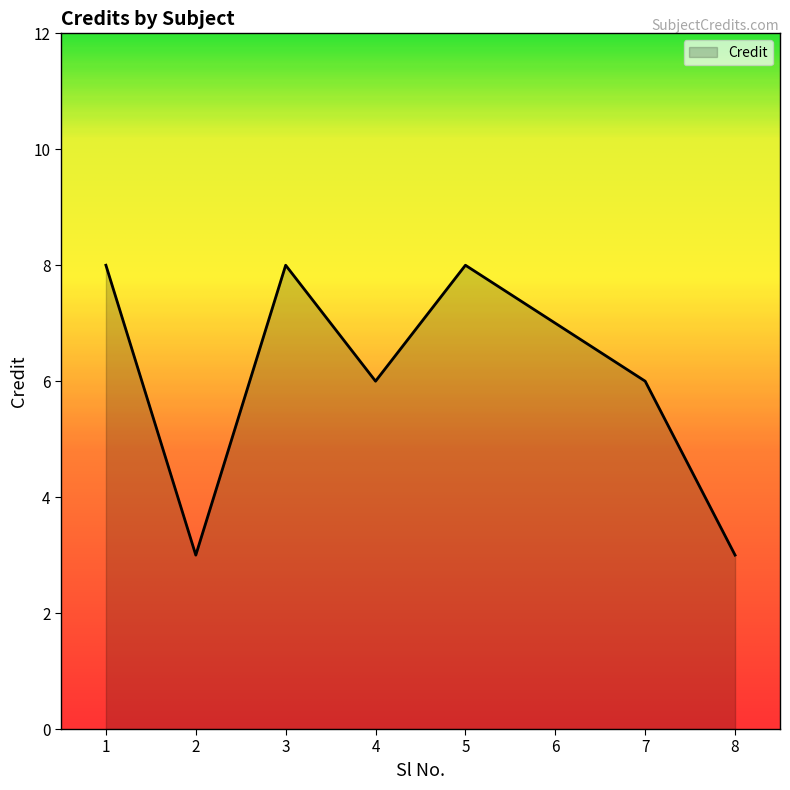

The chart shows a value of 8 at 3. True or false?

True